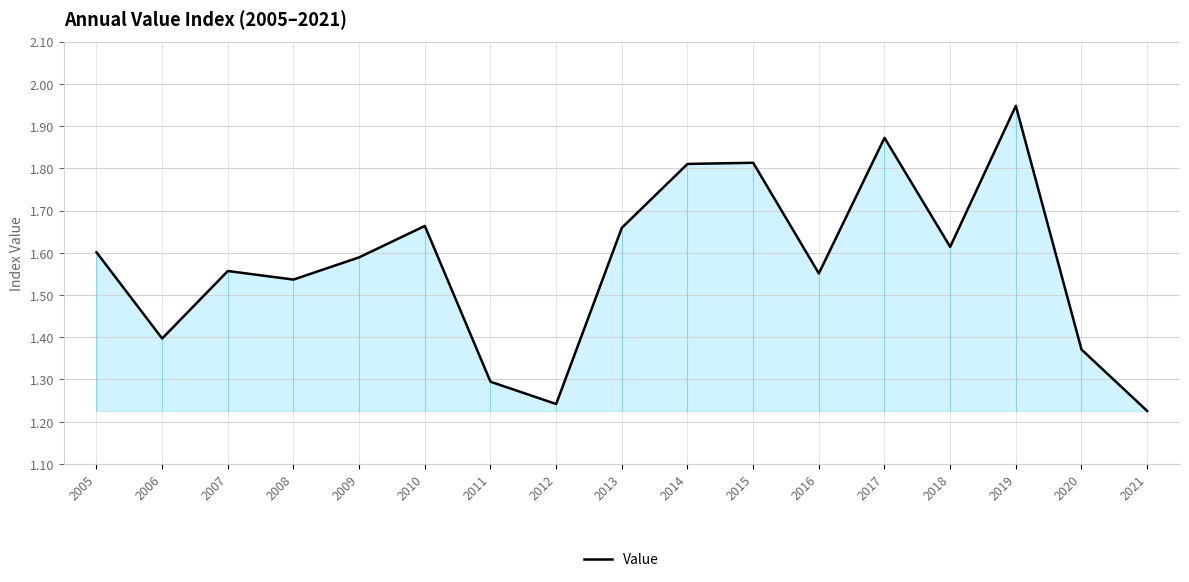

Reading left to right, extract all data points from this chart.

1.6	1.4	1.6	1.5	1.6	1.7	1.3	1.2	1.7	1.8	1.8	1.6	1.9	1.6	1.9	1.4	1.2